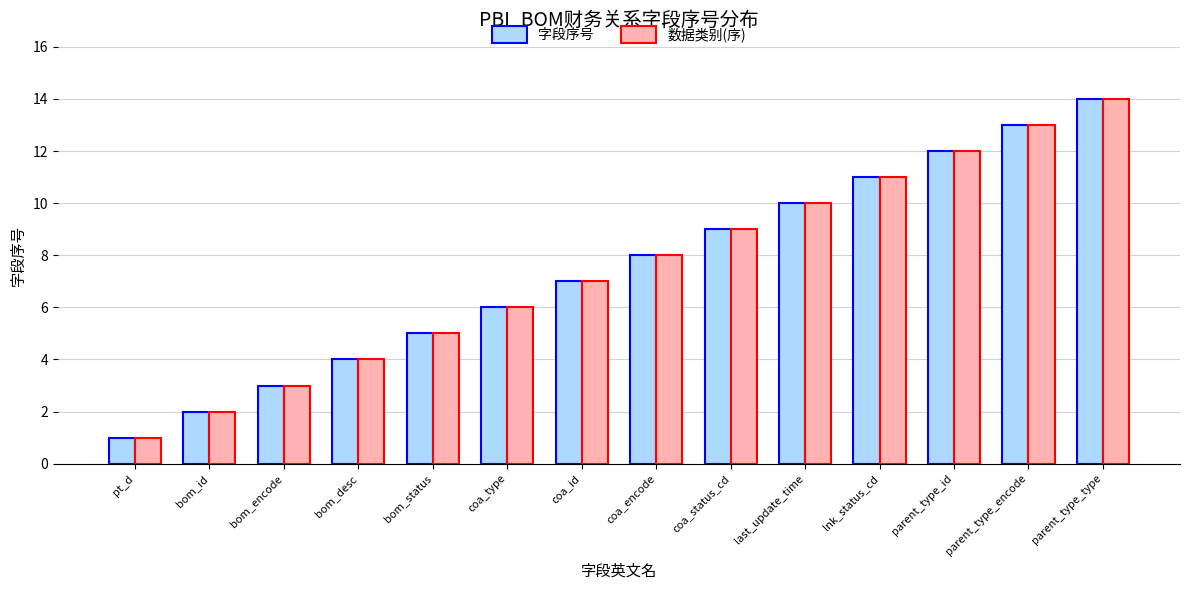

Reading right to left, extract all data points from this chart.

字段序号: 14	13	12	11	10	9	8	7	6	5	4	3	2	1
数据类别(序): 14	13	12	11	10	9	8	7	6	5	4	3	2	1